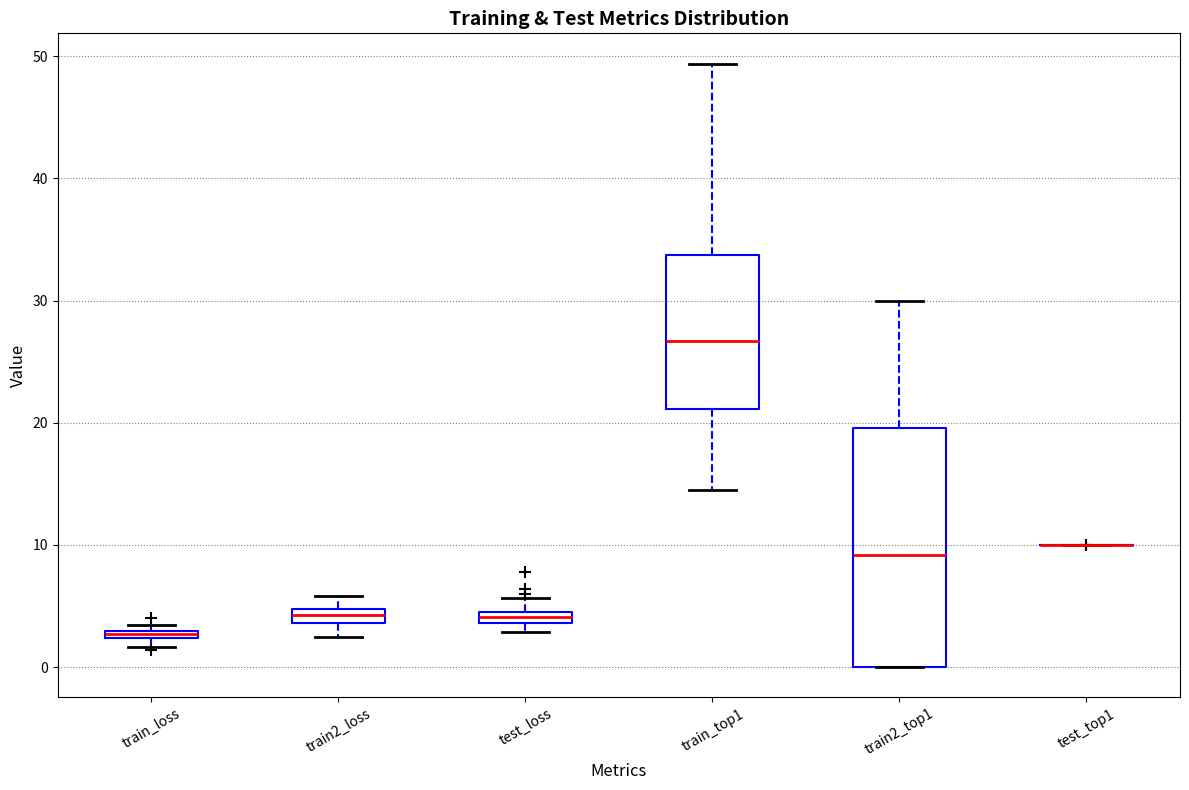

Which box is the tallest, from its lower edge to its upper edge?

train2_top1